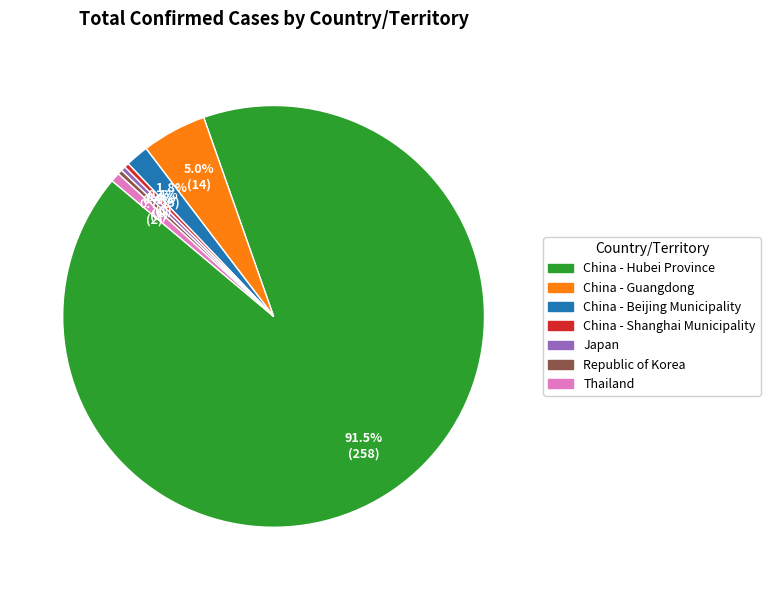

Is there any slice that represents more than half of the pie?

Yes